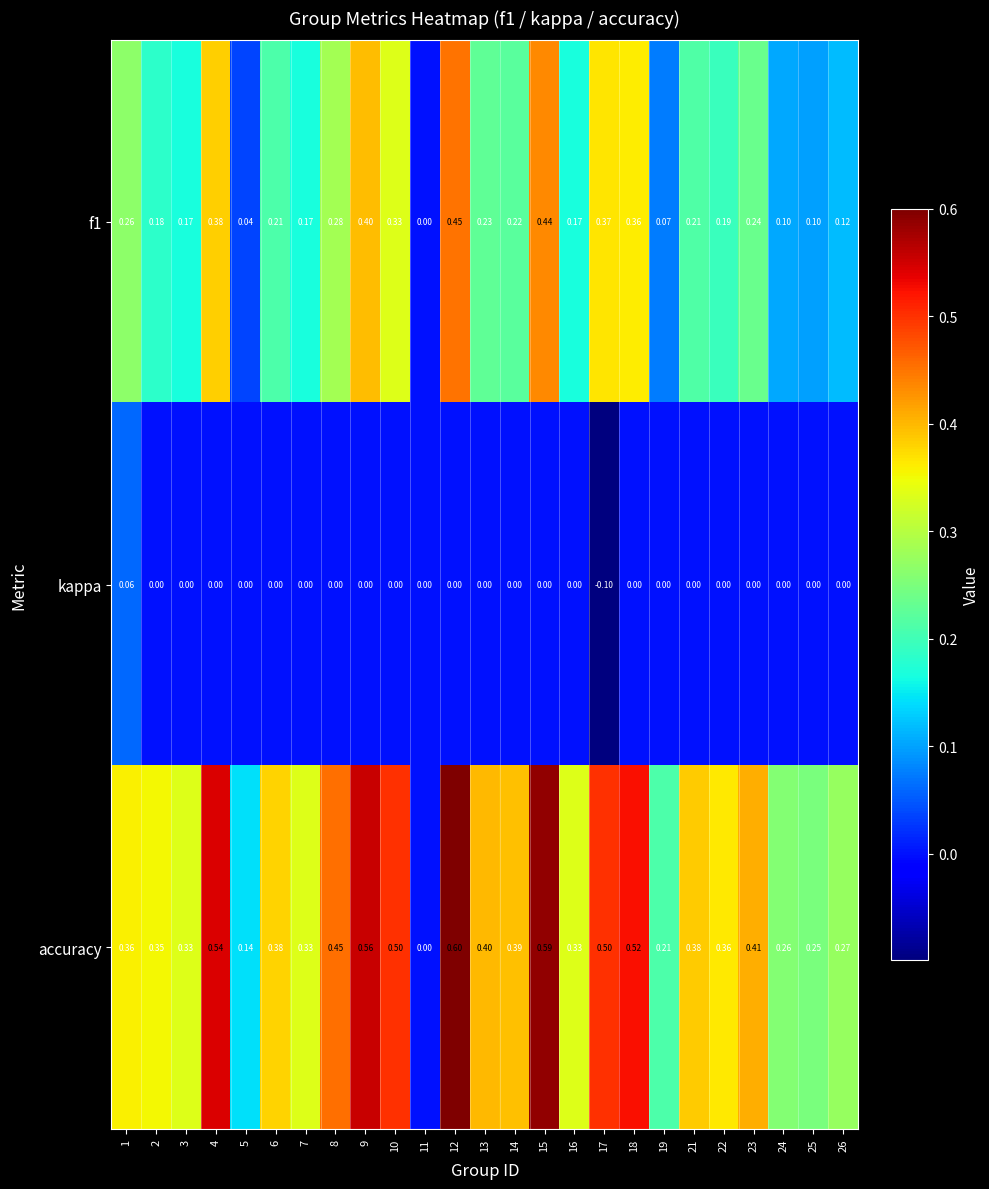

Which series changed the most between 9 and 15?

f1